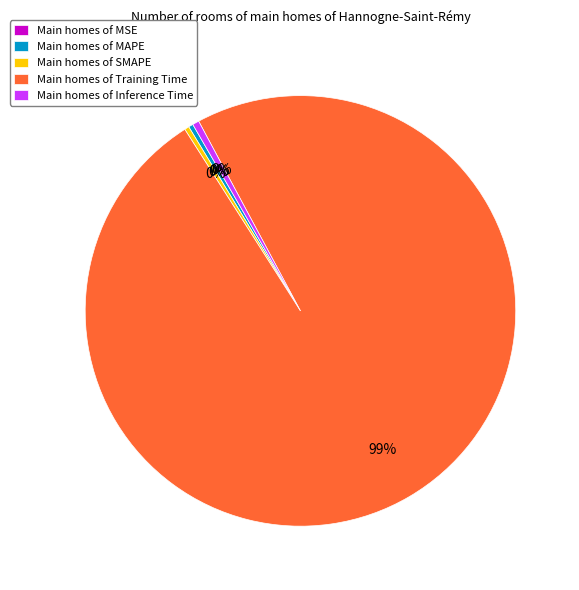

True or false: Main homes of Training Time accounts for 99% of the total.

True